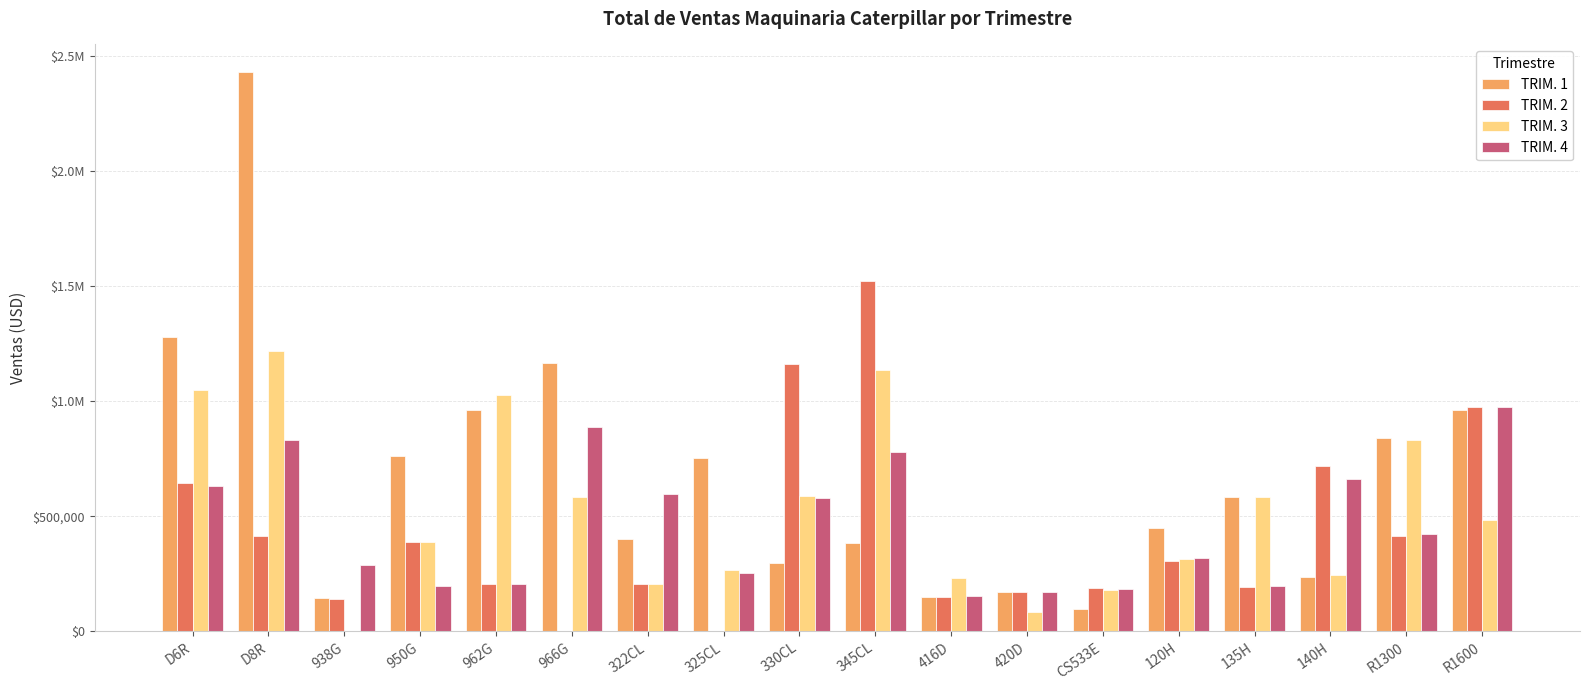

Are the bars grouped side by side (vs. stacked)?

Yes